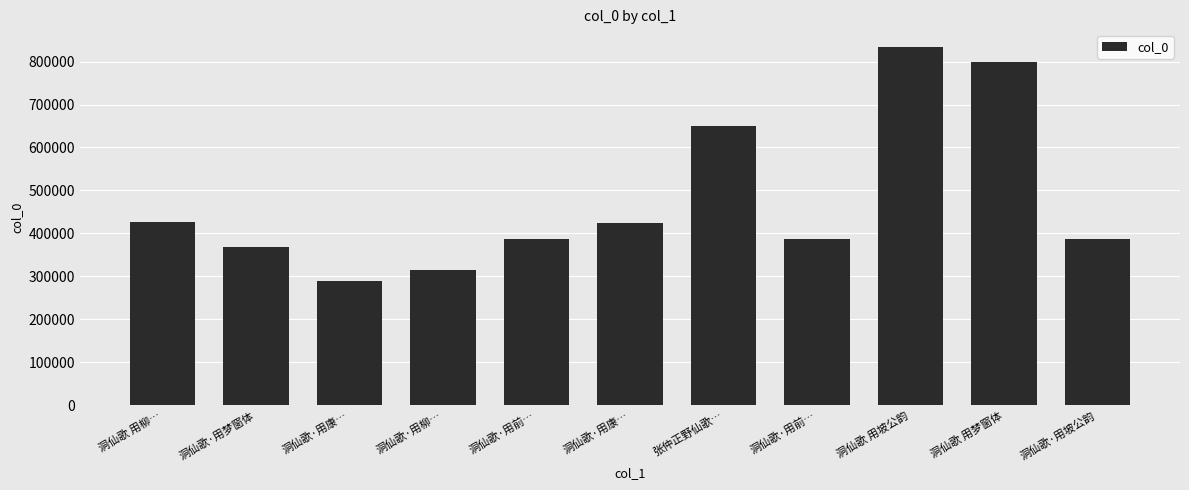

Are the bars horizontal?

No